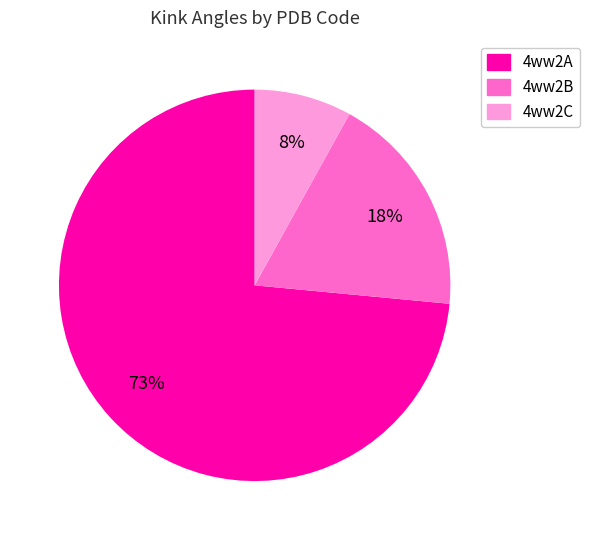

Which has a higher value, 4ww2A or 4ww2C?

4ww2A